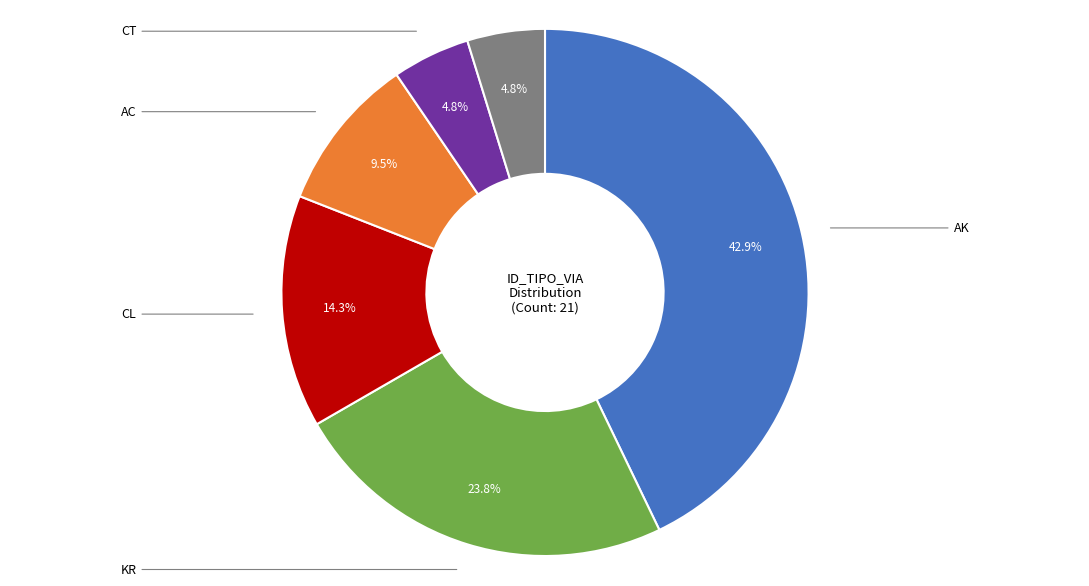

What is the ratio of the value at AK to the value at KM?

9.0